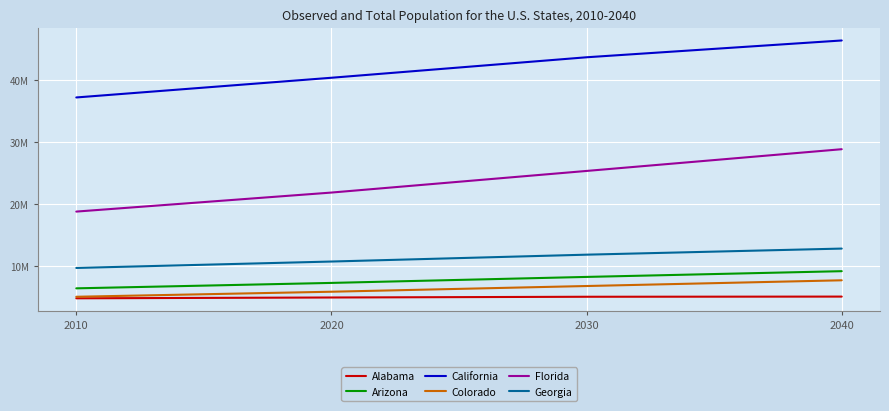

Rank the series by their maximum value, from lowest to highest.

Alabama, Colorado, Arizona, Georgia, Florida, California